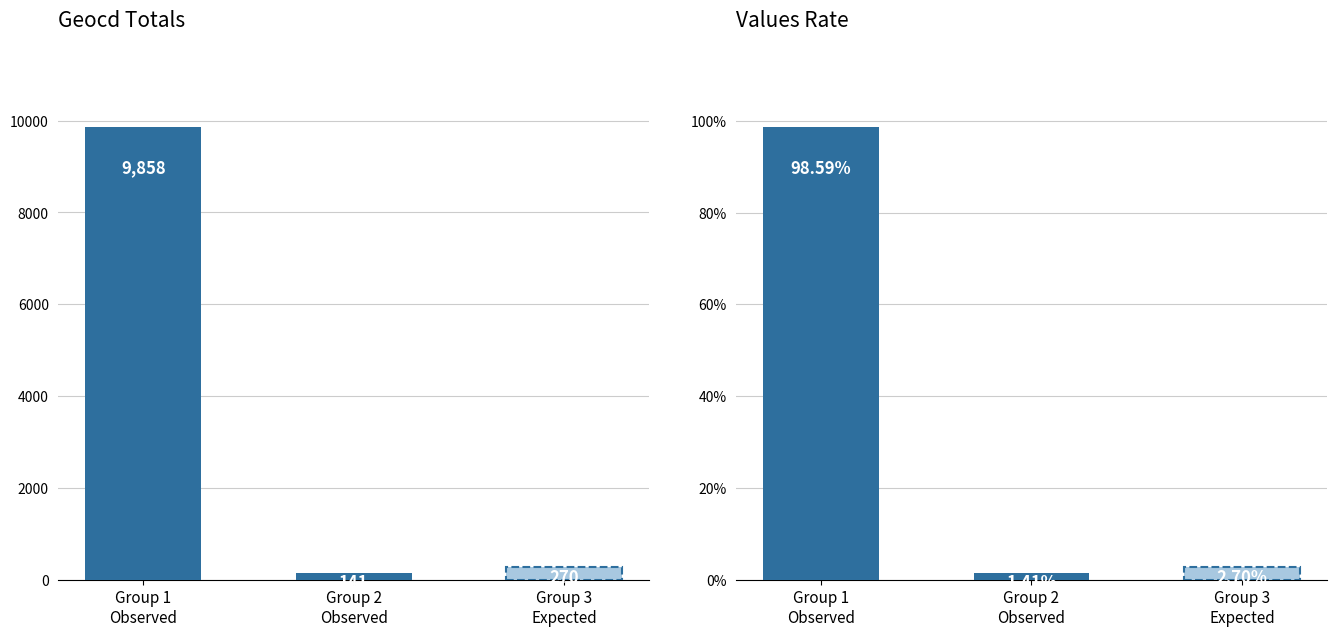

At which label is geocd closest to 4999?

2